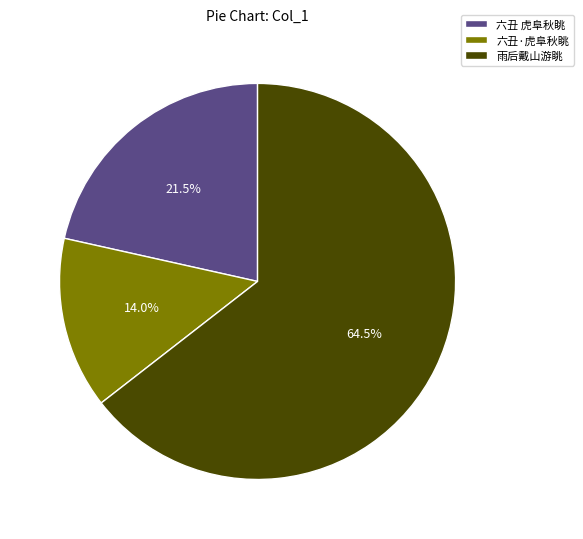

Rank the categories by value from lowest to highest.

六丑·虎阜秋眺, 六丑 虎阜秋眺, 雨后戴山游眺